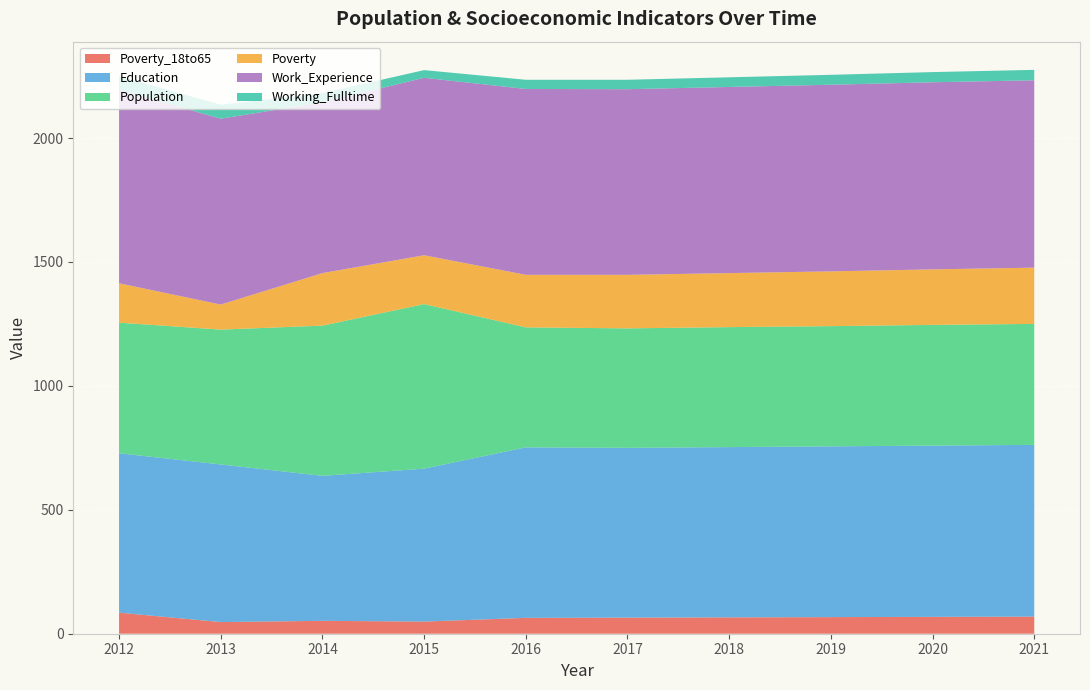

Reading left to right, transcribe all the data shown in this chart.

Poverty_18to65: 2012=85	2013=47	2014=52	2015=49	2016=64	2017=65	2018=66	2019=67	2020=68	2021=69
Education: 2012=643	2013=636	2014=585	2015=617	2016=688	2017=685	2018=687	2019=689	2020=691	2021=693
Population: 2012=527	2013=544	2014=606	2015=664	2016=484	2017=482	2018=484	2019=485	2020=487	2021=488
Poverty: 2012=159	2013=101	2014=212	2015=197	2016=212	2017=216	2018=218	2019=221	2020=224	2021=227
Work_Experience: 2012=781	2013=750	2014=689	2015=716	2016=750	2017=749	2018=751	2019=753	2020=755	2021=756
Working_Fulltime: 2012=55	2013=56	2014=37	2015=31	2016=37	2017=38	2018=39	2019=40	2020=41	2021=42